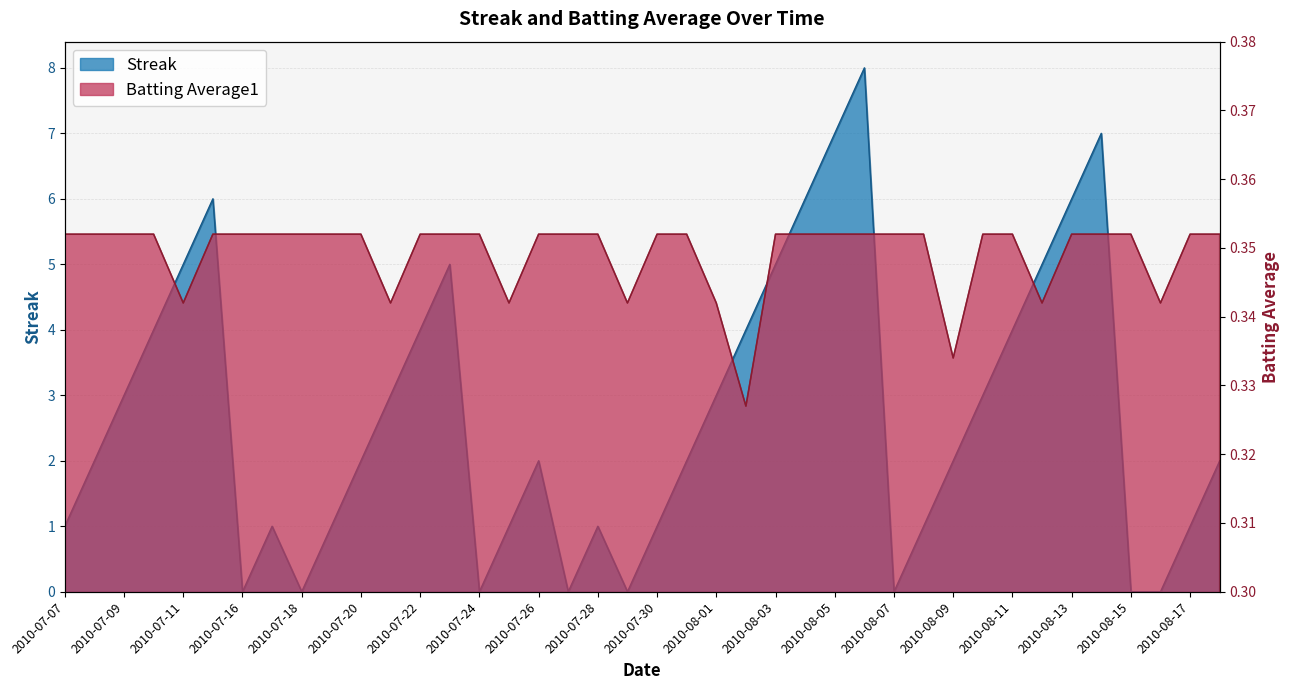

True or false: Batting Average1 has more than 0 interior local peaks.

False